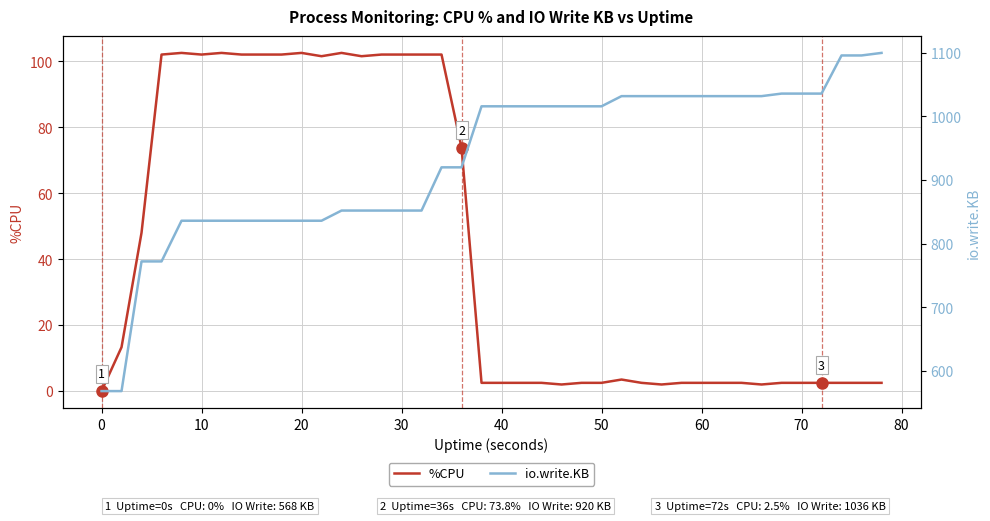

How many data points in %CPU are above 2?

36